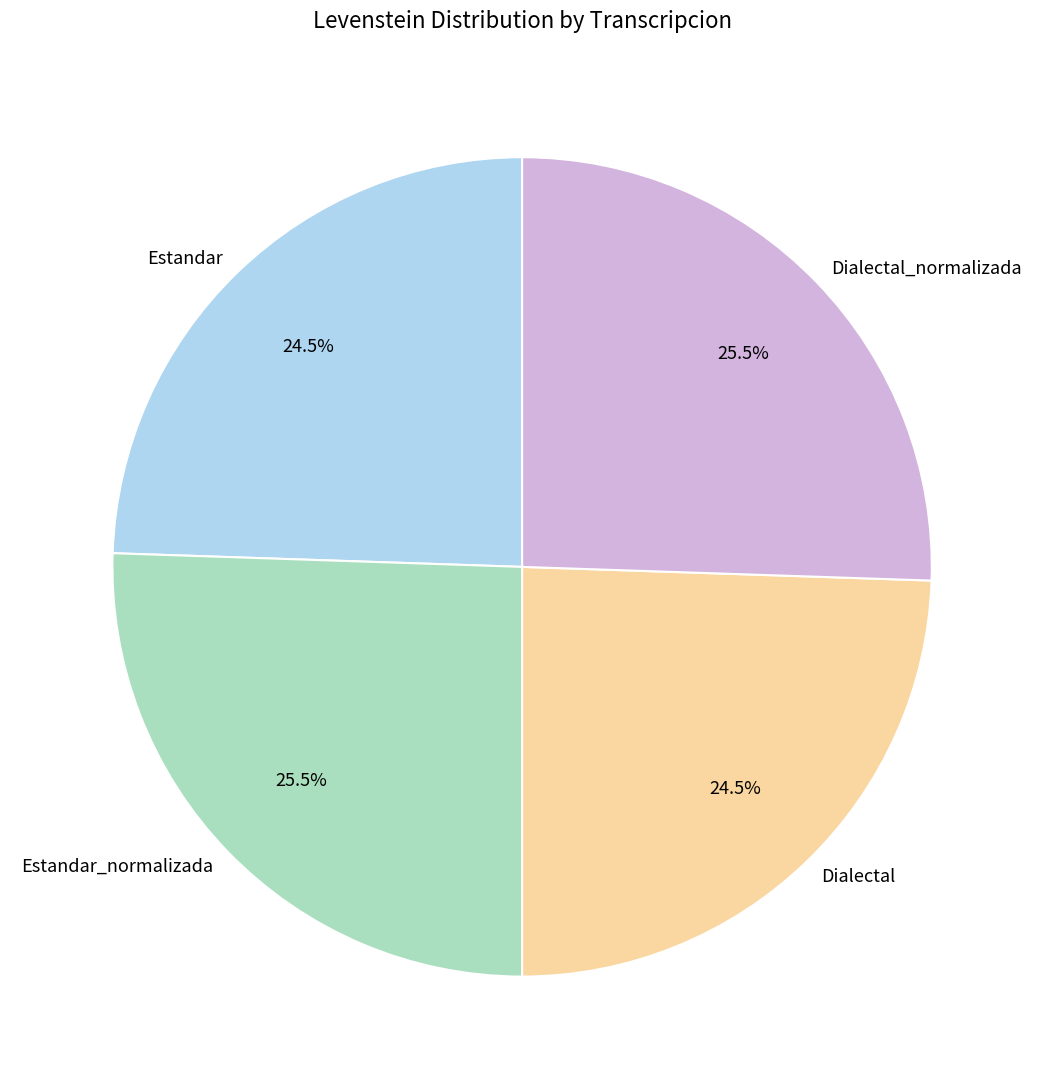

Does Dialectal_normalizada represent more than half of the total?

No